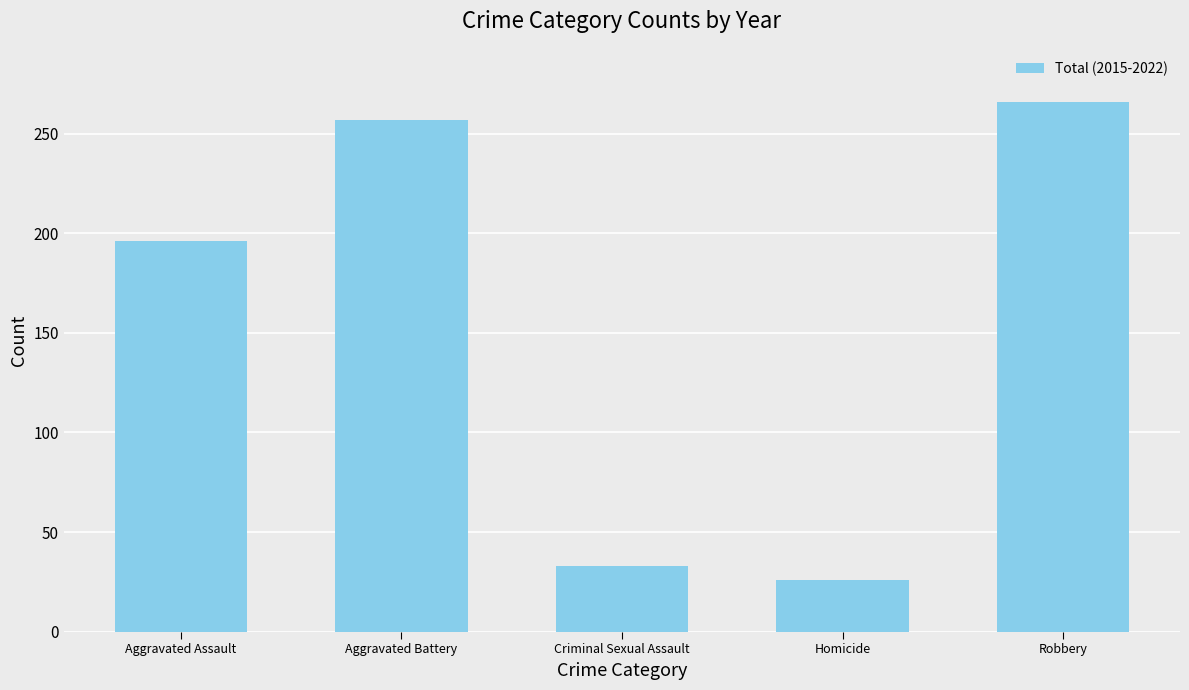

True or false: the data shows 46 at Homicide.

False